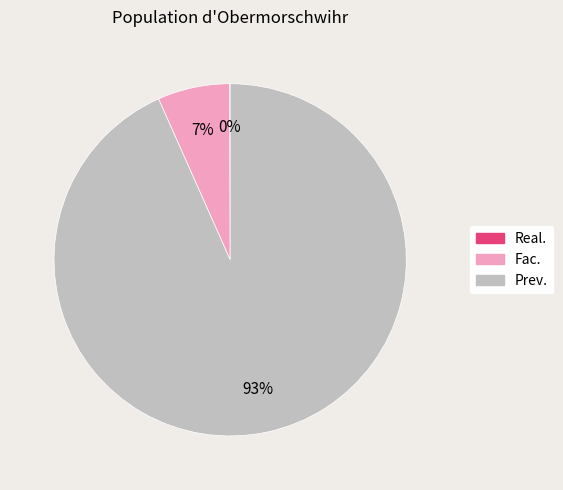

True or false: Prev. accounts for 82% of the total.

False